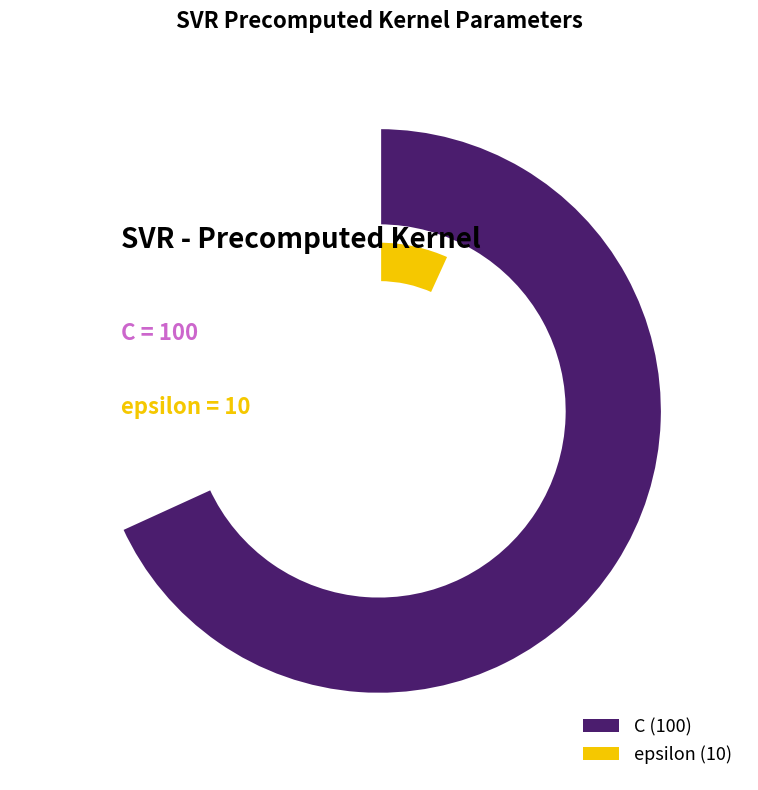

Does any single category account for the majority?

Yes